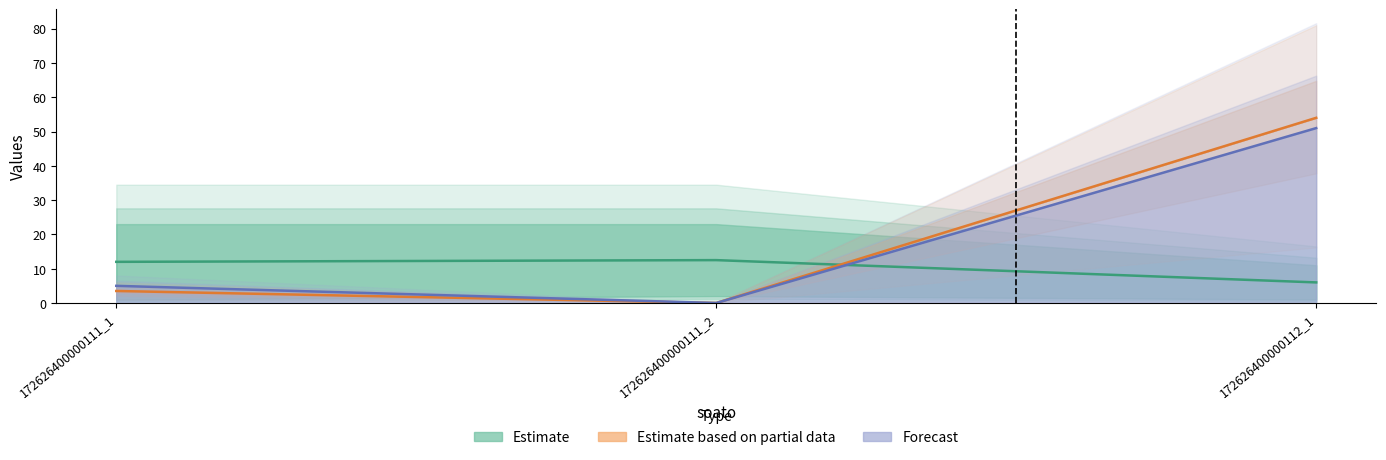

Which label corresponds to the largest value in the chart?

172626400000112_1